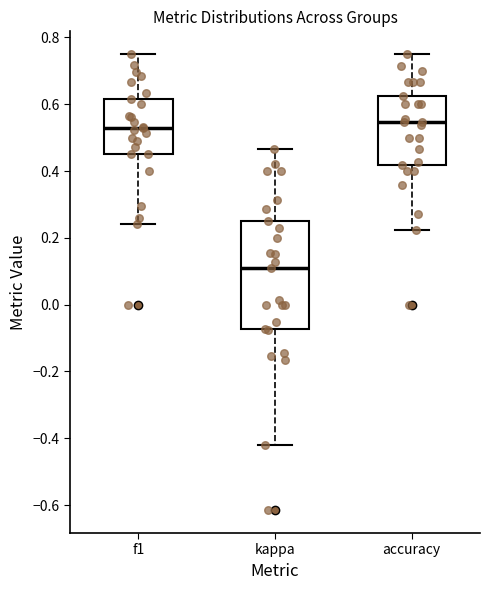

Where does the upper whisker of the box for accuracy end on the y-axis? The values are not printed on the chart, so give them approximately, as read against the axis.

0.76